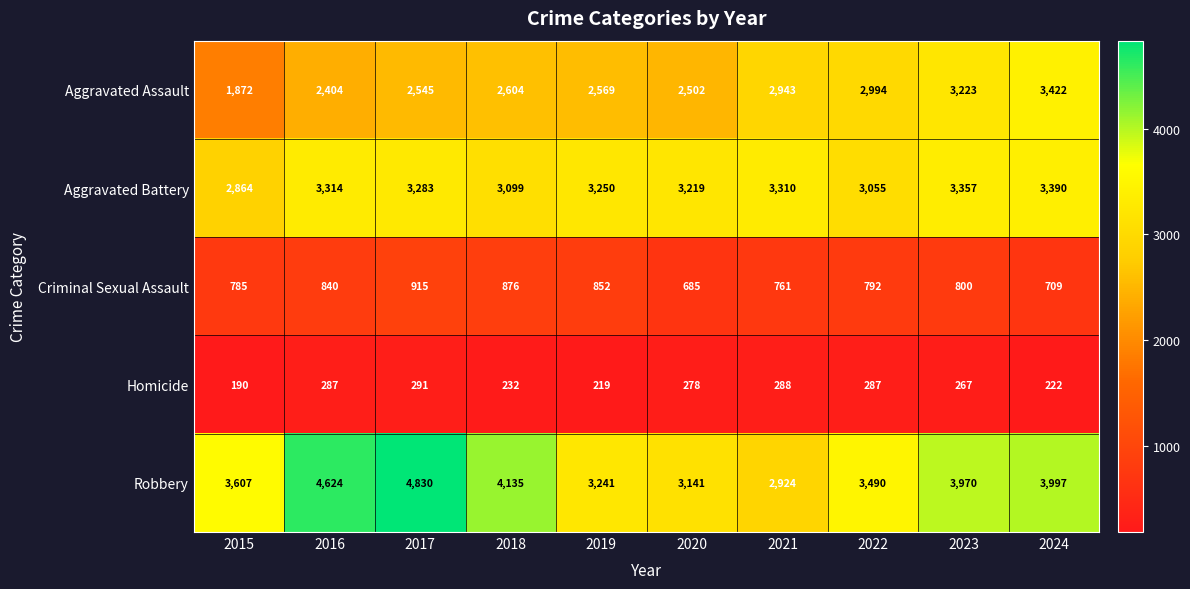

What is the sum of all Criminal Sexual Assault values?

8015